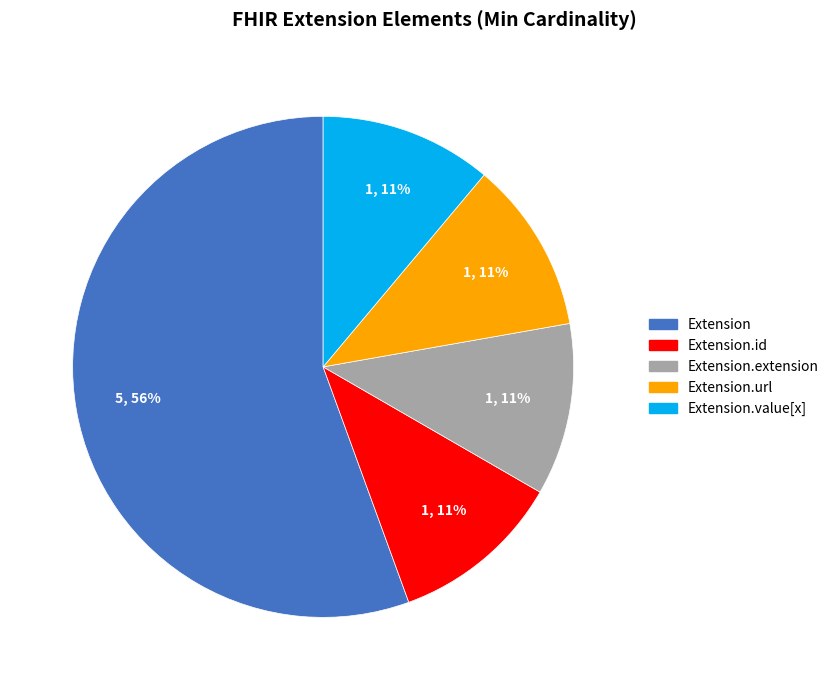

To the nearest percent, what is the average slice percentage?

20%